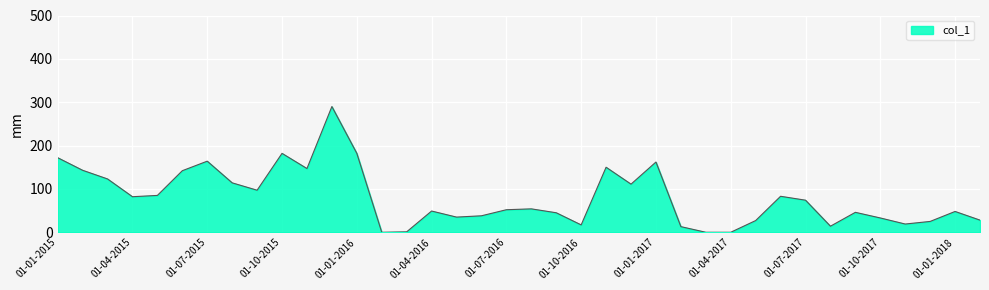

True or false: there are more than 1 points higher than both neighbors.

True